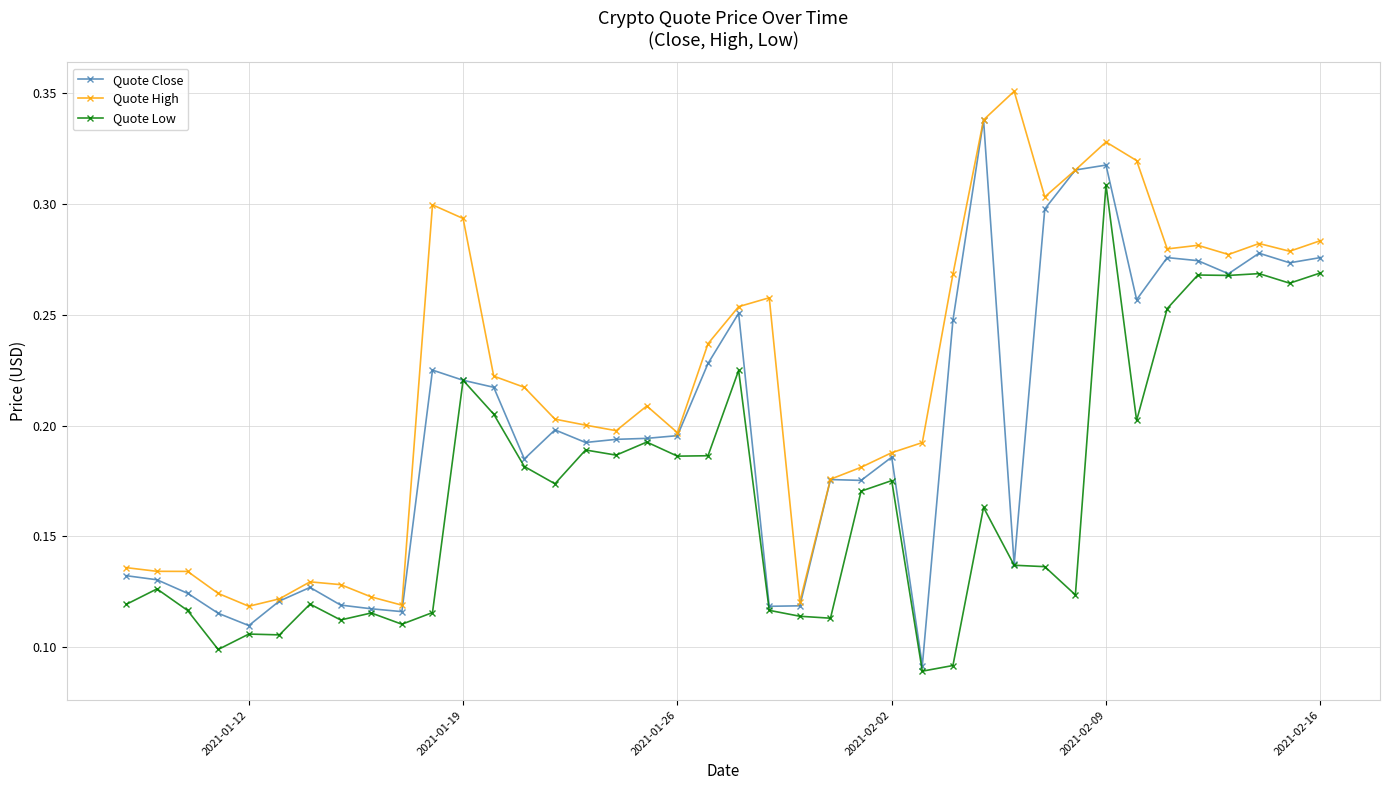

How many Quote Close values are between 0 and 1?

40